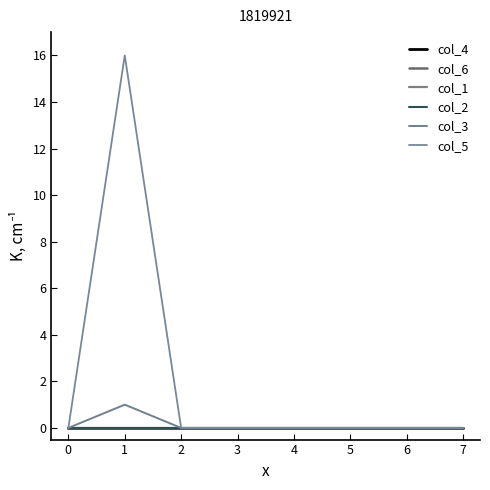

Rank the series at 5 from lowest to highest value.

col_4, col_6, col_1, col_2, col_3, col_5